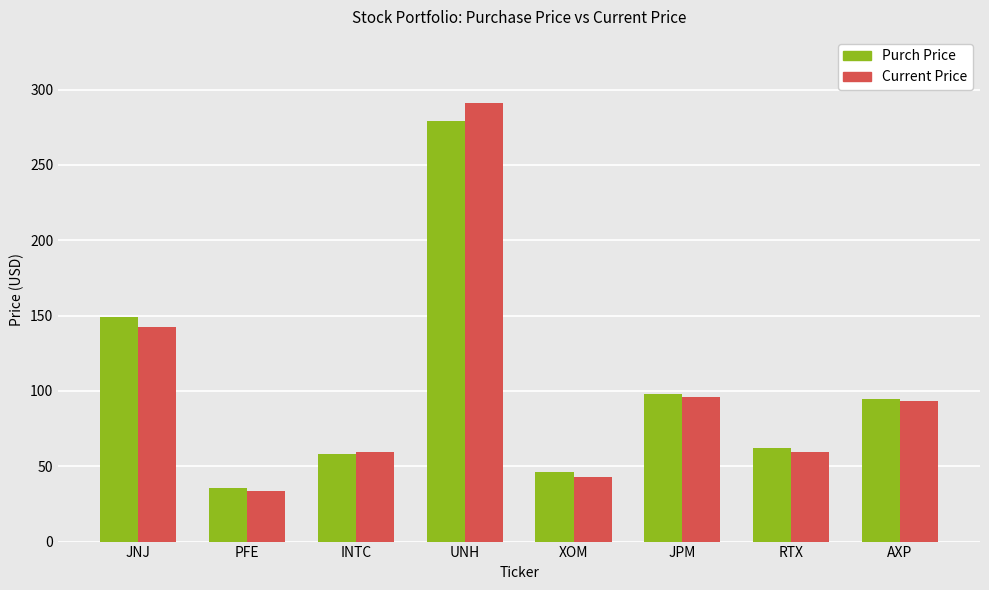

How many bars are there in total?

16